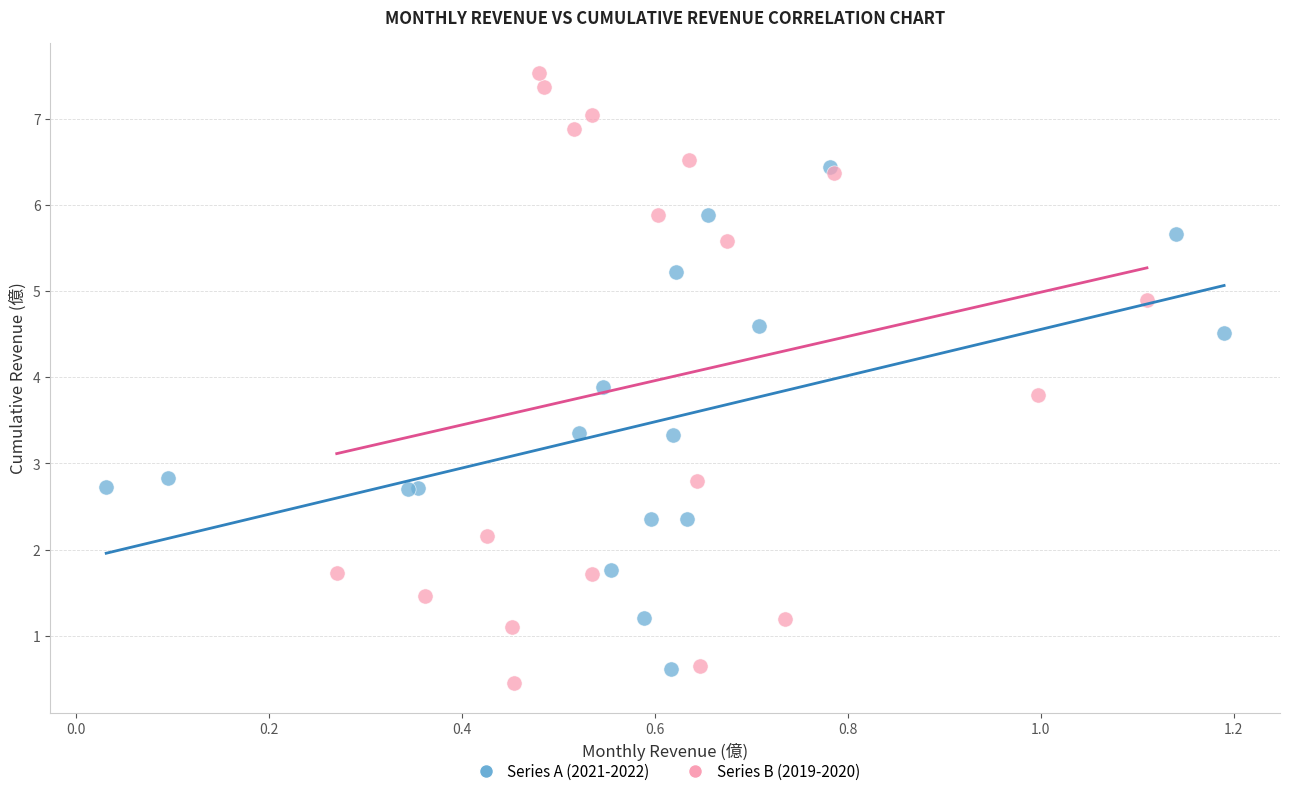

Which series contains the highest Y value?

Series B (2019-2020)